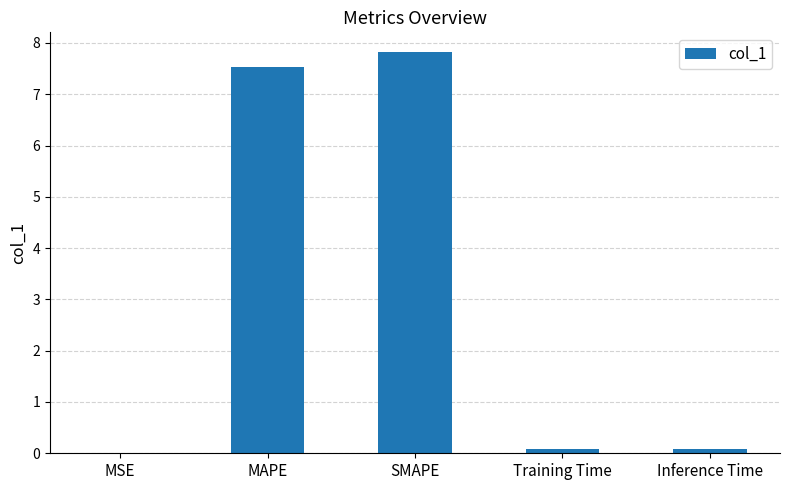

What is the sum of the values at Training Time and Inference Time?

0.2